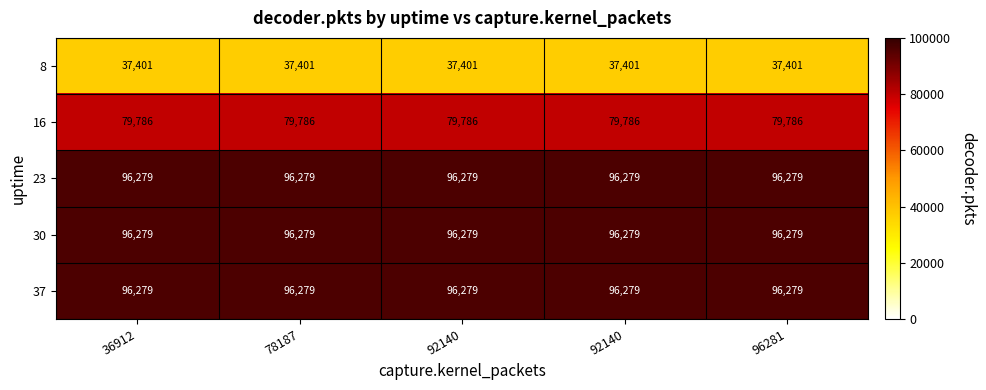

What is the minimum value shown in the chart?

37401